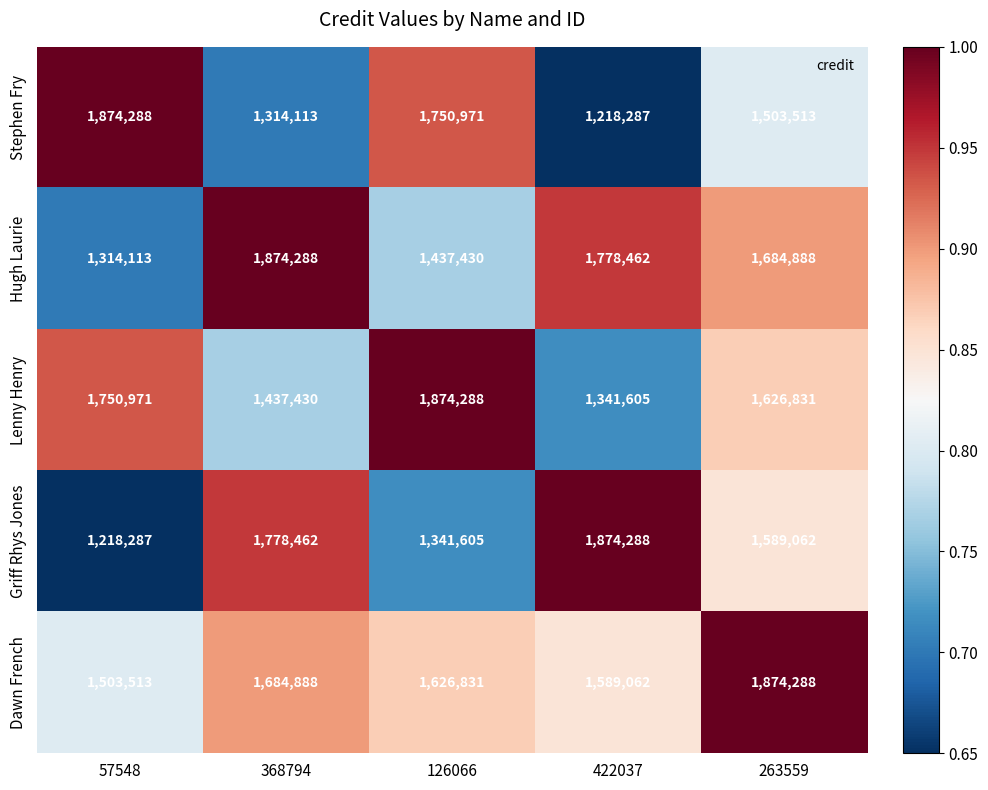

At which category is the sum across all series the highest?

263559